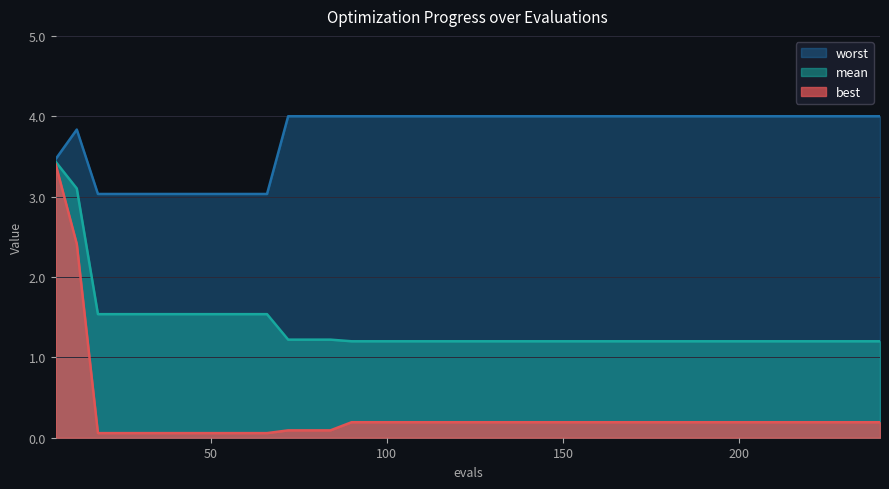

At how many categories does at least one series exceed 3?

40